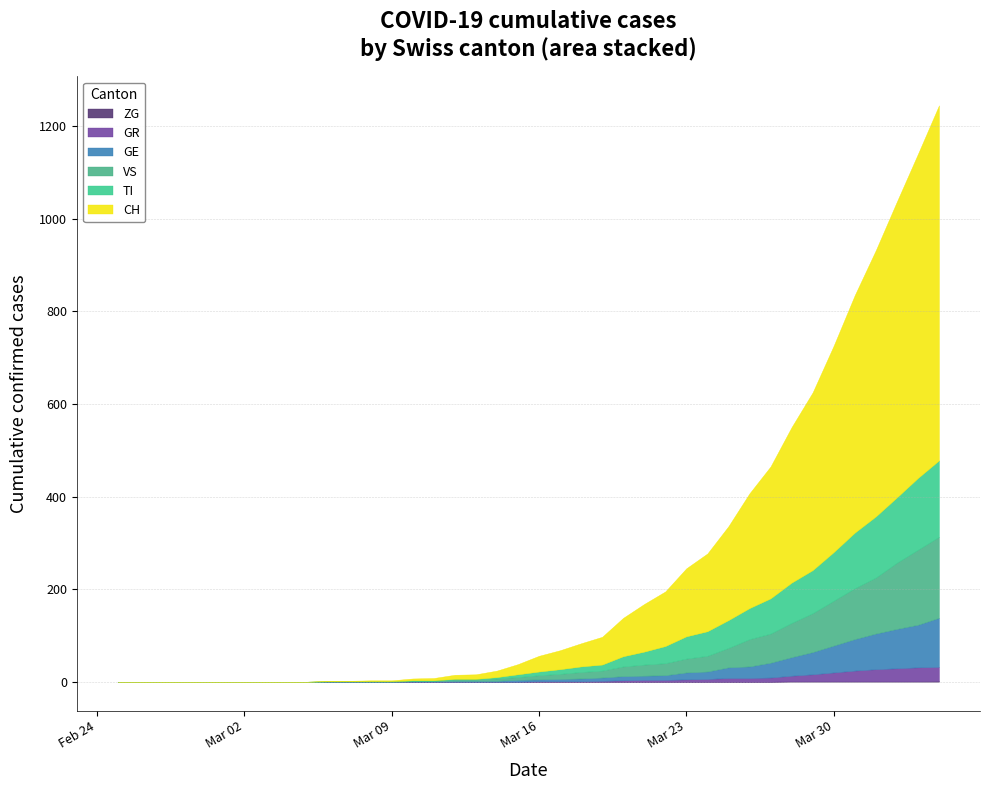

Reading right to left, extract all data points from this chart.

CH: 767	700	639	575	513	446	384	336	285	248	203	168	147	118	103	83	60	50	41	34	22	14	10	9	5	4	2	2	1	1	0	0	0	0	0	0	0	0	0	0
GE: 106	92	85	77	68	58	48	40	32	25	23	16	15	10	9	9	7	6	5	4	4	2	2	2	1	1	0	0	0	0	0	0	0	0	0	0	0	0	0	0
TI: 165	155	141	132	120	105	93	87	76	67	60	53	48	37	28	22	13	12	10	8	6	3	1	1	1	1	0	0	0	0	0	0	0	0	0	0	0	0	0	0
VS: 175	162	143	121	110	97	84	74	63	59	42	34	30	26	24	21	15	14	11	9	6	5	3	3	1	1	1	1	1	1	0	0	0	0	0	0	0	0	0	0
ZG: 2	1	1	1	1	1	1	1	0	0	0	0	0	0	0	0	0	0	0	0	0	0	0	0	0	0	0	0	0	0	0	0	0	0	0	0	0	0	0	0
GR: 30	30	28	26	23	19	15	12	9	8	8	6	5	4	4	3	2	1	1	1	0	0	0	0	0	0	0	0	0	0	0	0	0	0	0	0	0	0	0	0